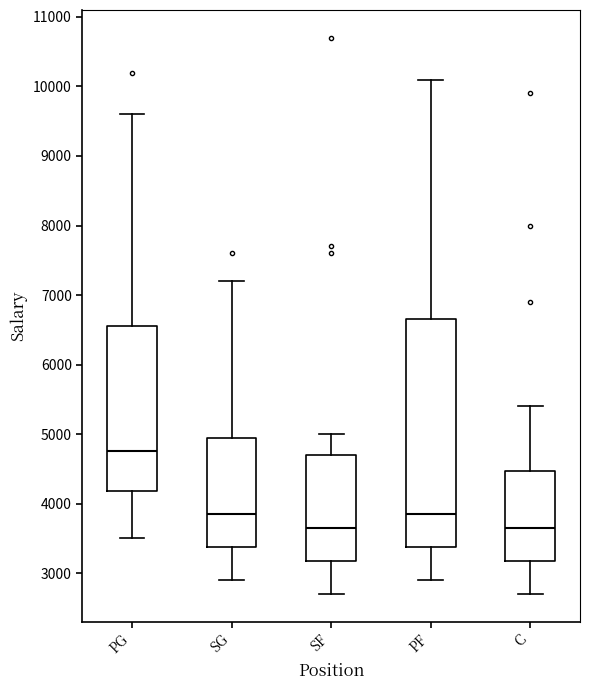

Reading left to right, transcribe this box plot: for each box, give where its median line is, the range the box spans, and where its two whiskers end, as read against the y-axis. The values are not printed on the chart, so give them approximately, as read against the axis.

PG: median 4800, box 4200 to 6600, whiskers 3500 to 9600
SG: median 3900, box 3400 to 5000, whiskers 2900 to 7200
SF: median 3700, box 3200 to 4700, whiskers 2700 to 5000
PF: median 3900, box 3400 to 6700, whiskers 2900 to 10100
C: median 3700, box 3200 to 4500, whiskers 2700 to 5400